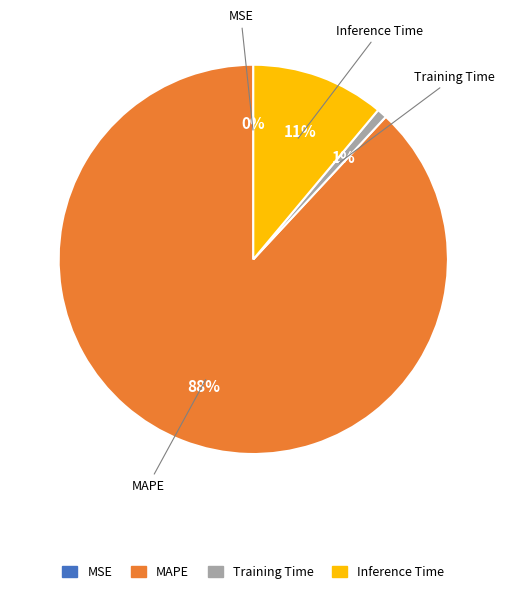

Does any single category account for the majority?

Yes